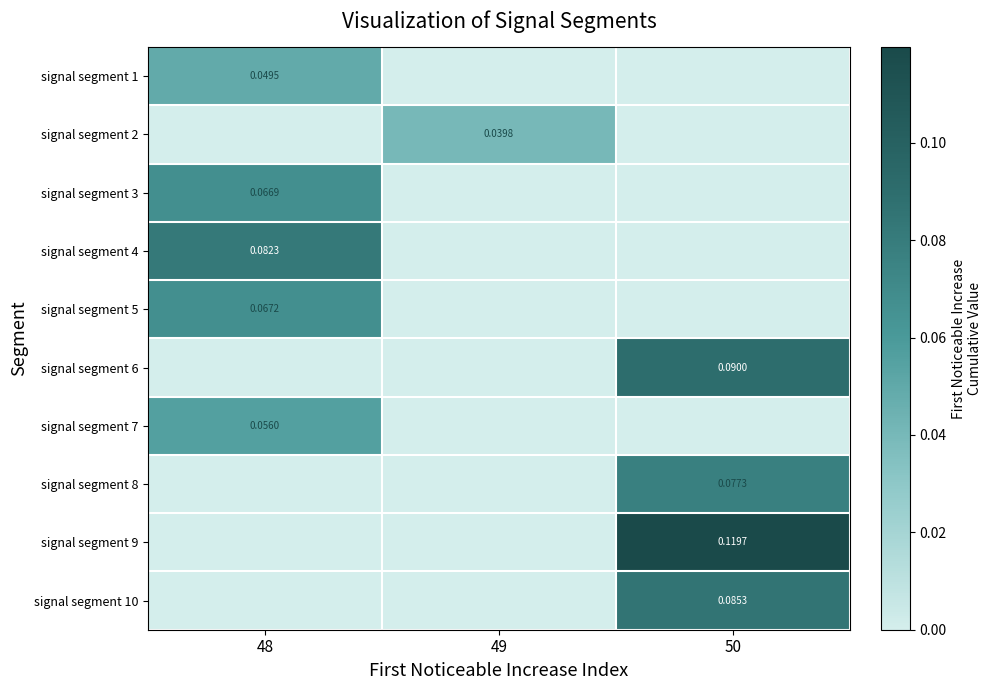

How many signal segment 7 values are between 0 and 1?

3